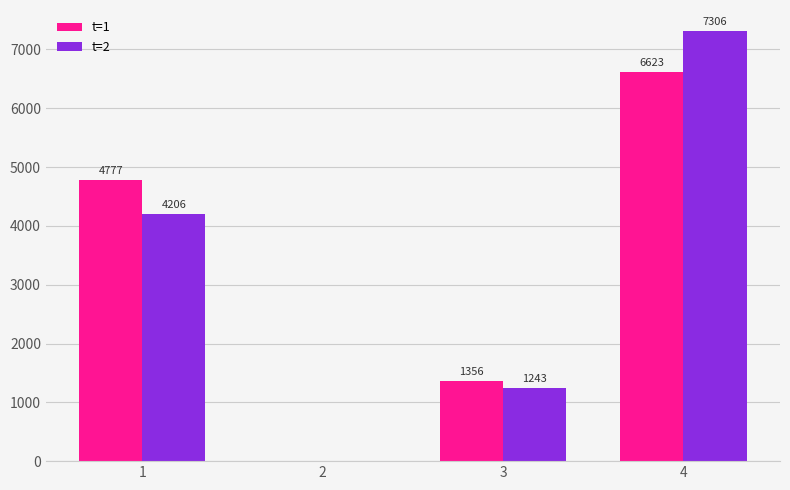

Count the number of categories in the chart.

4